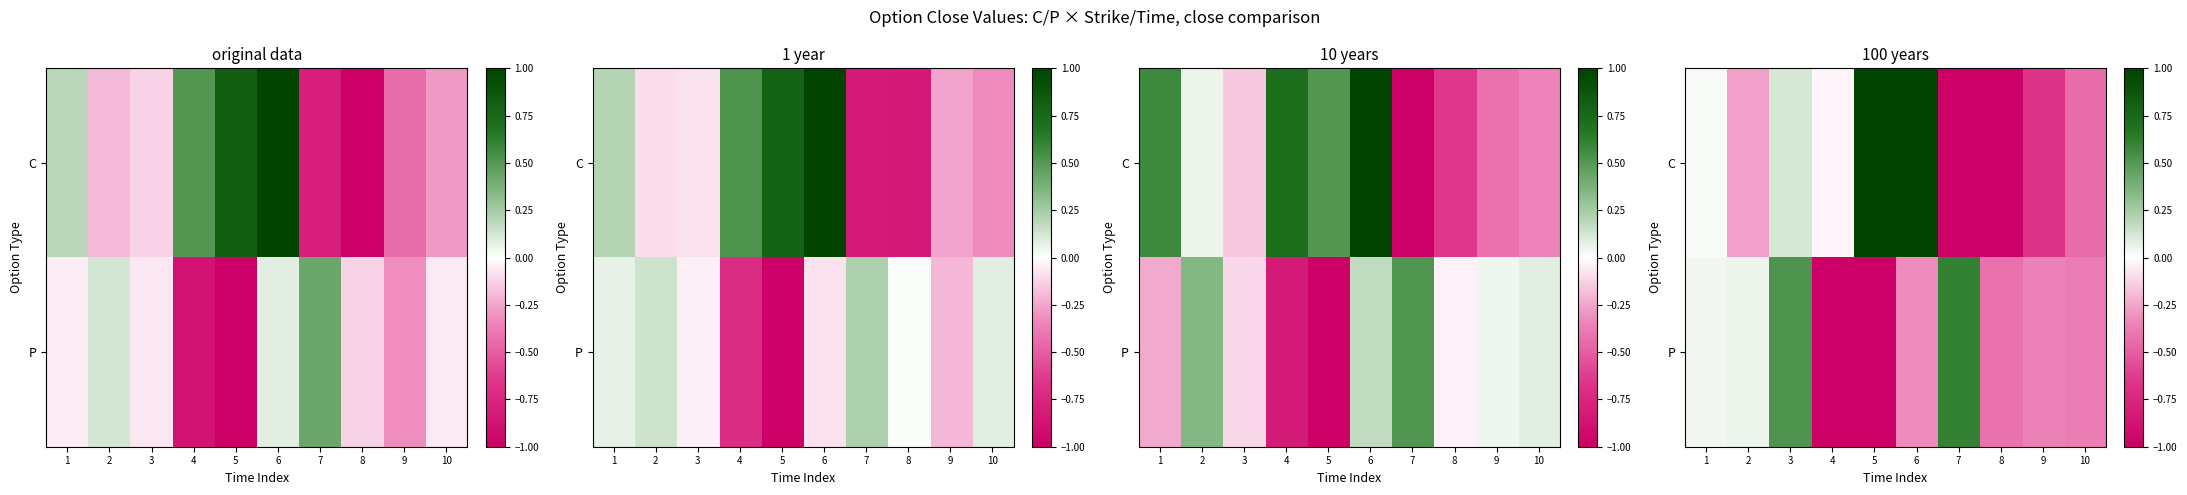

At how many categories does at least one series exceed 0?

6